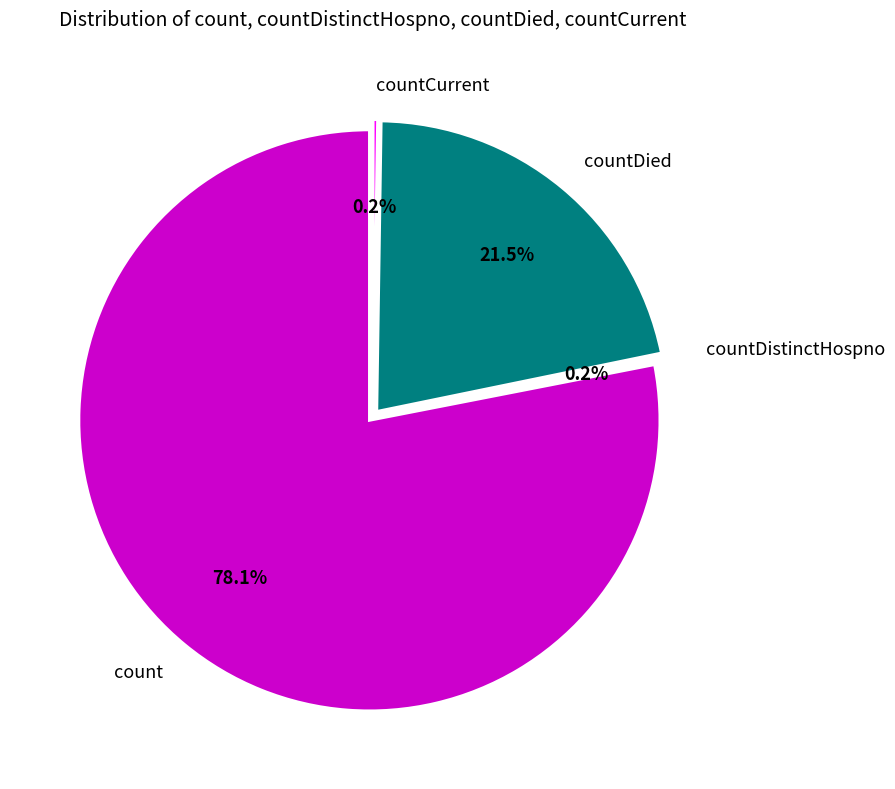

What is the change in value from countDied to countCurrent?

-5297